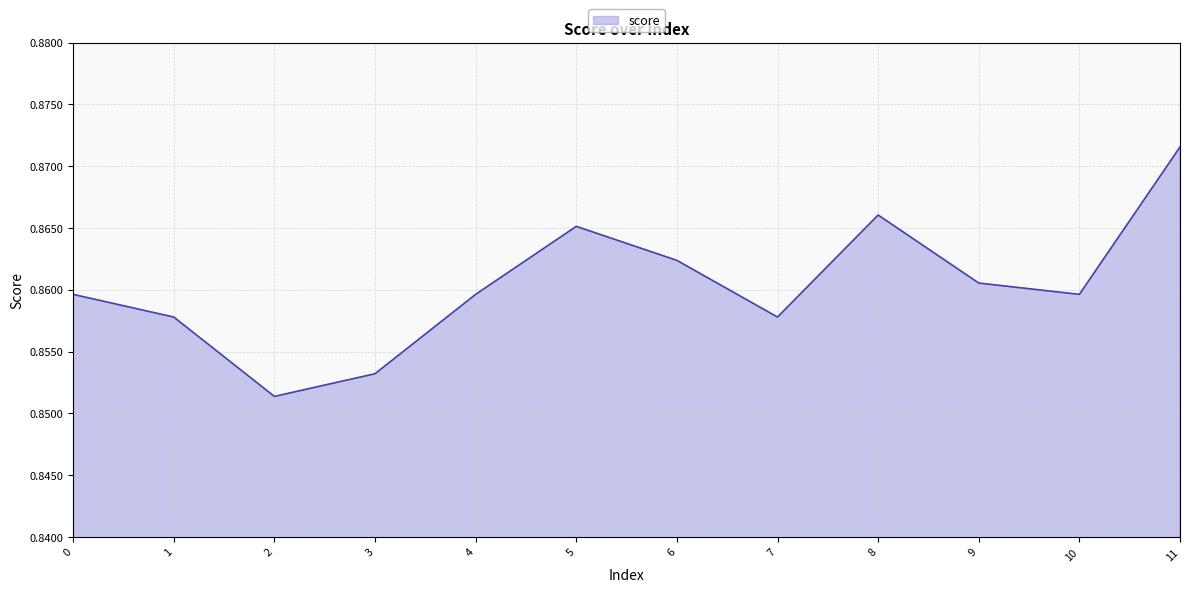

Between 11 and 10, which is larger?

11